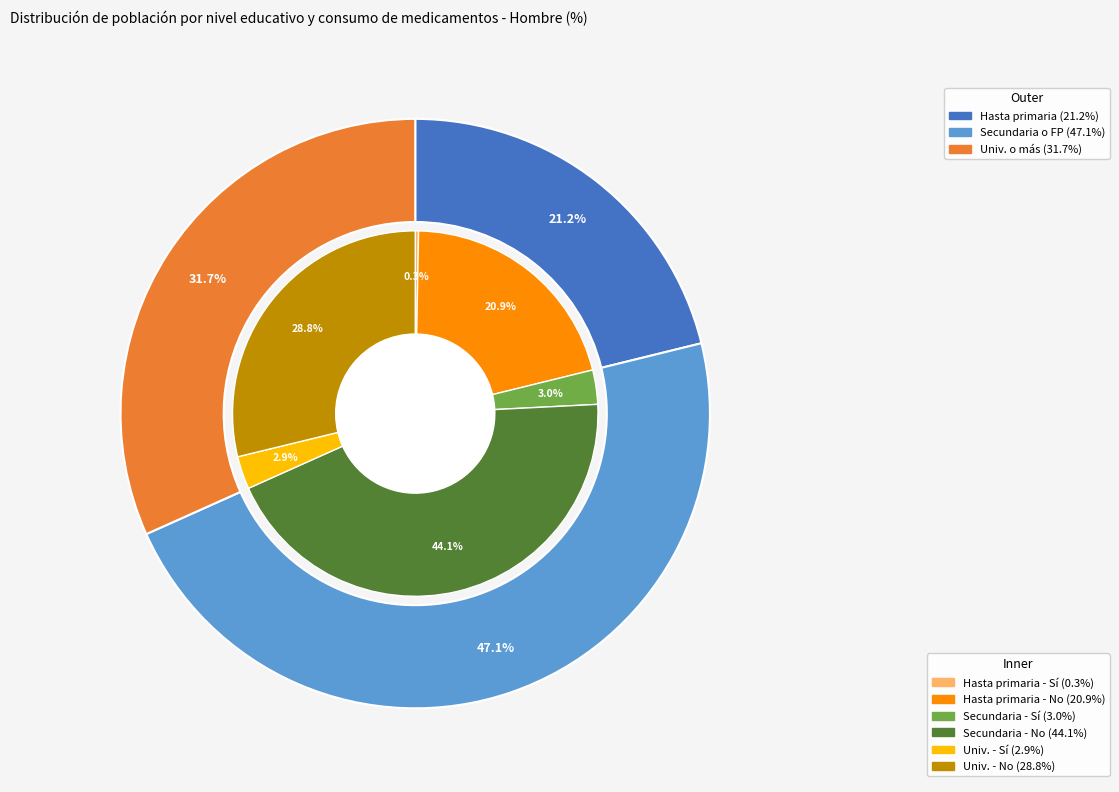

The Secundaria o FP grado sup - Sí slice represents 1% of the pie. True or false?

False